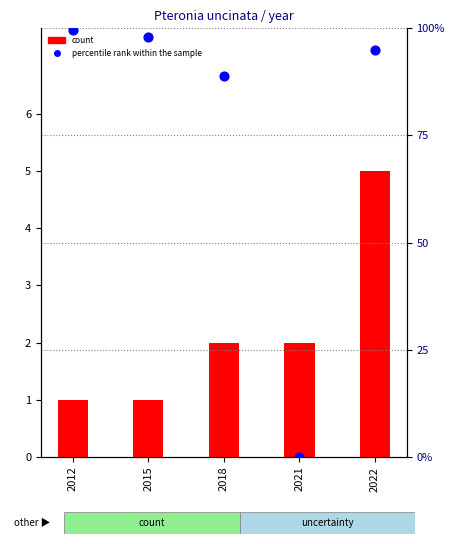

Which series has the widest spread of Y values?

percentile rank within the sample